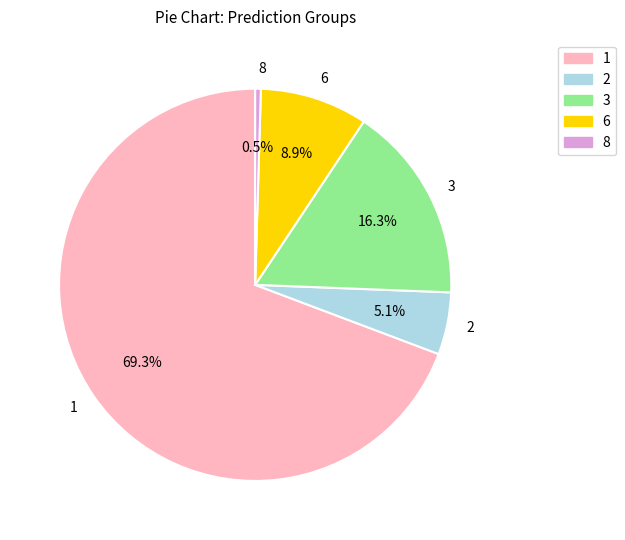

Rank the categories by value from lowest to highest.

8, 2, 6, 3, 1